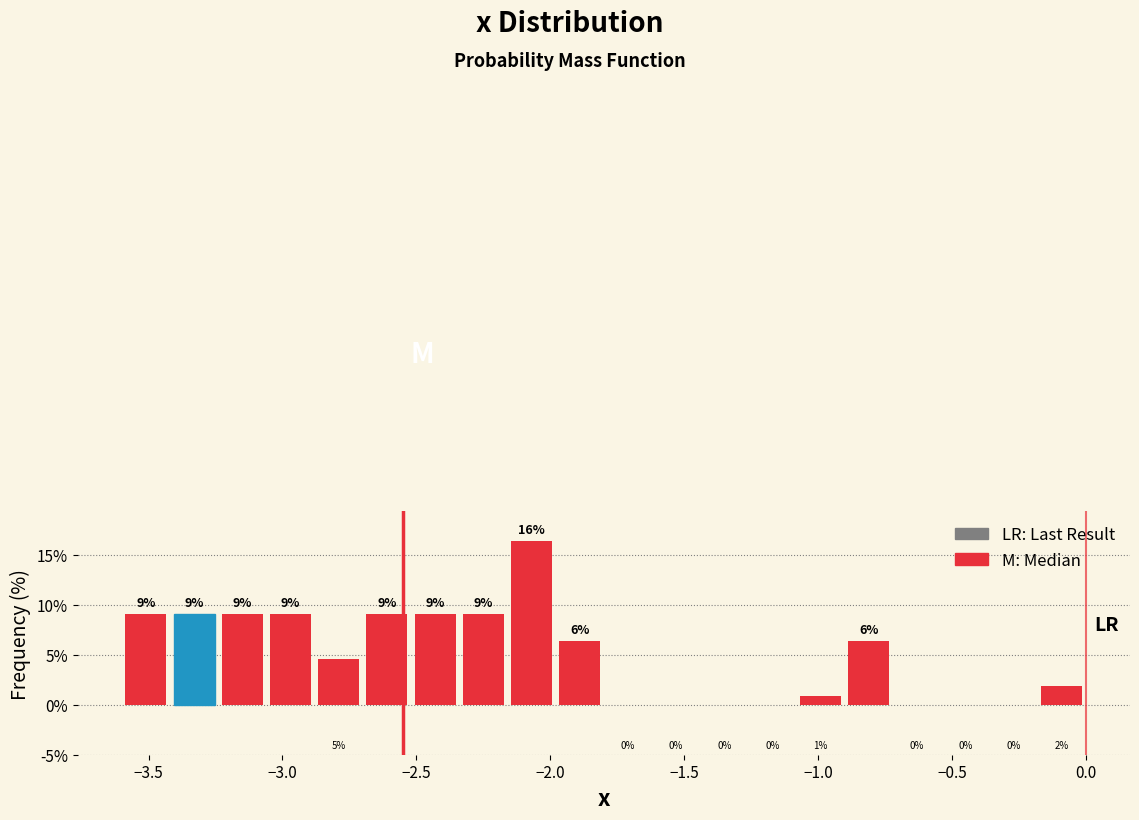

Around what value on the x-axis is the tallest bar? Give the approximate position of its centre, as read against the axis.

-2.05